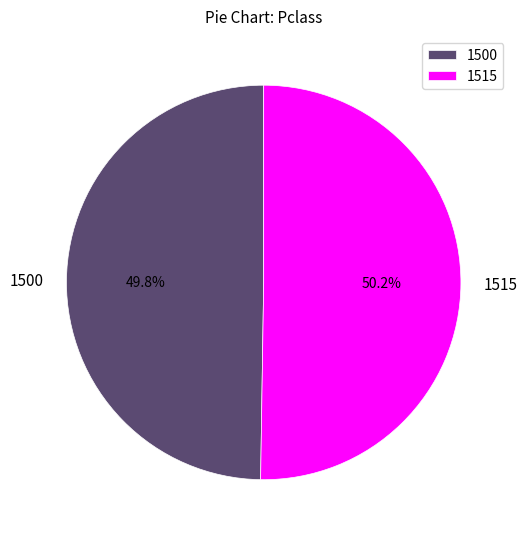

Approximately how many times larger is the value at 1500 compared to 1515?

1.0